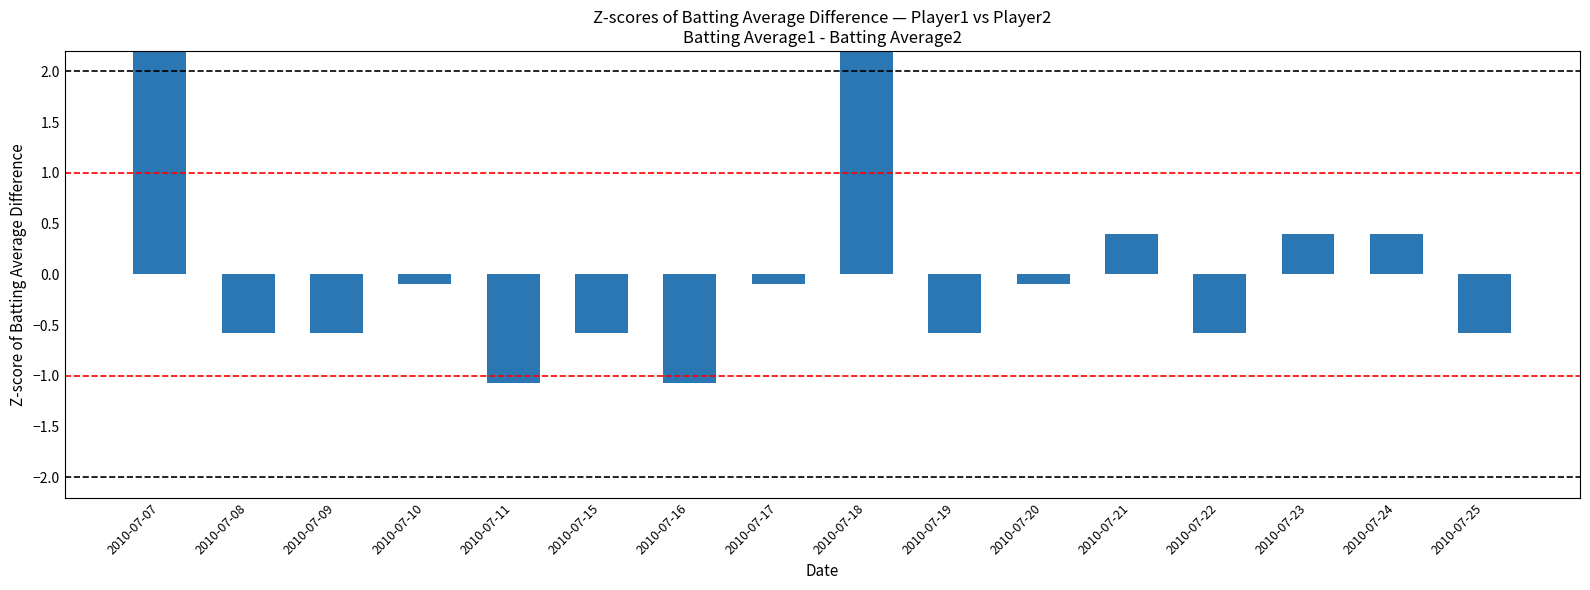

Rank the categories by value from lowest to highest.

2010-07-11, 2010-07-16, 2010-07-08, 2010-07-09, 2010-07-15, 2010-07-19, 2010-07-22, 2010-07-25, 2010-07-10, 2010-07-17, 2010-07-20, 2010-07-21, 2010-07-23, 2010-07-24, 2010-07-07, 2010-07-18